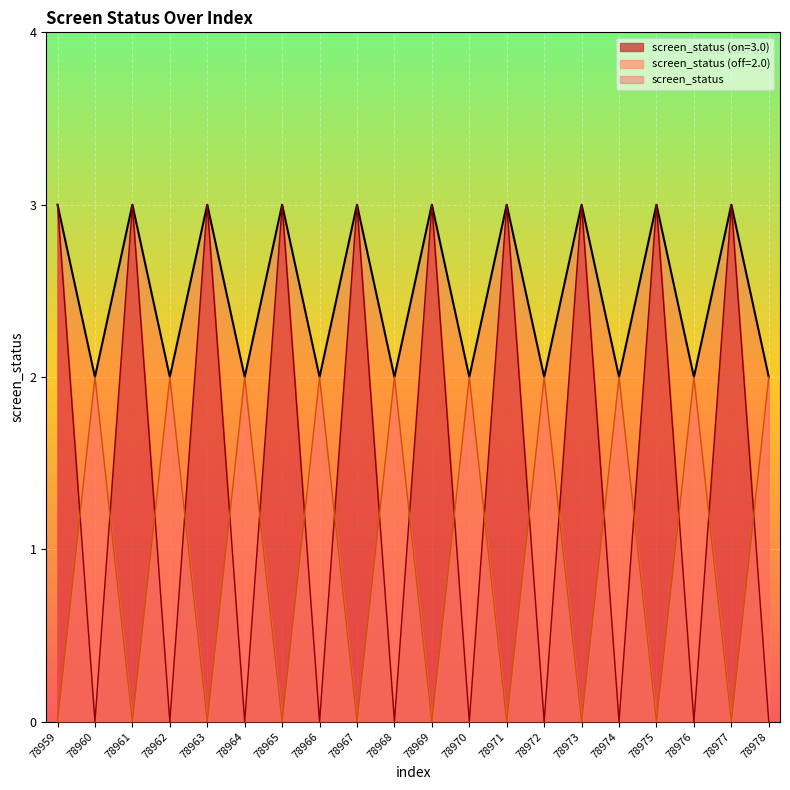

Which series has the largest total across all categories?

screen_status